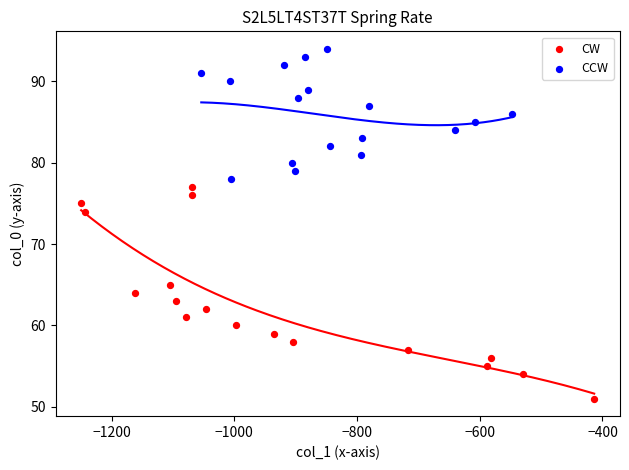

Which series contains the lowest Y value?

CW